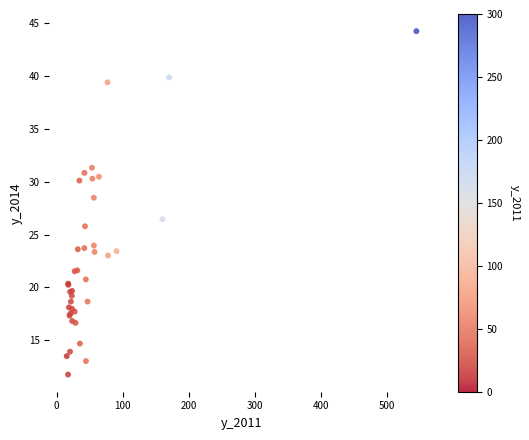

What Y value in the scatter plot is closest to 27?

26.4